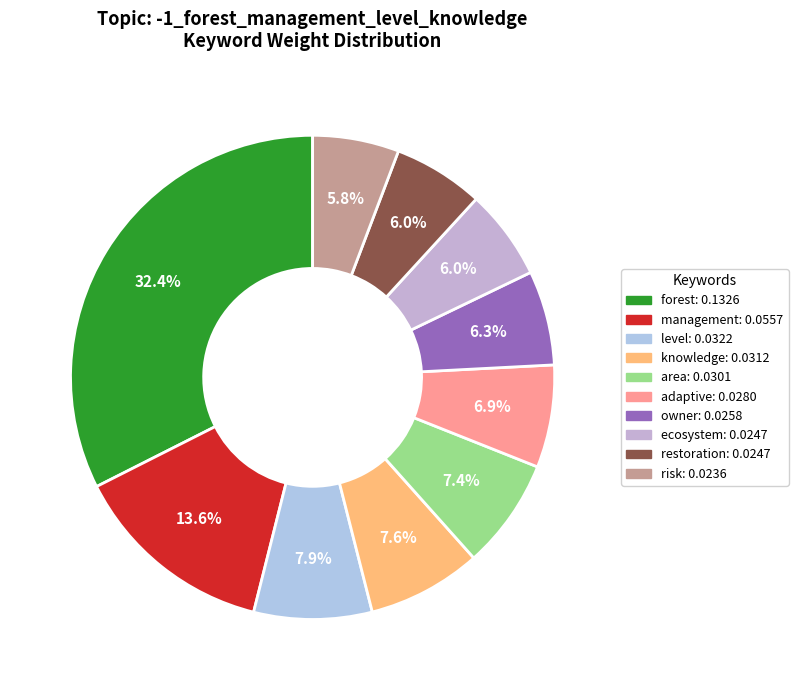

What percentage is NOT represented by management?

86.4%